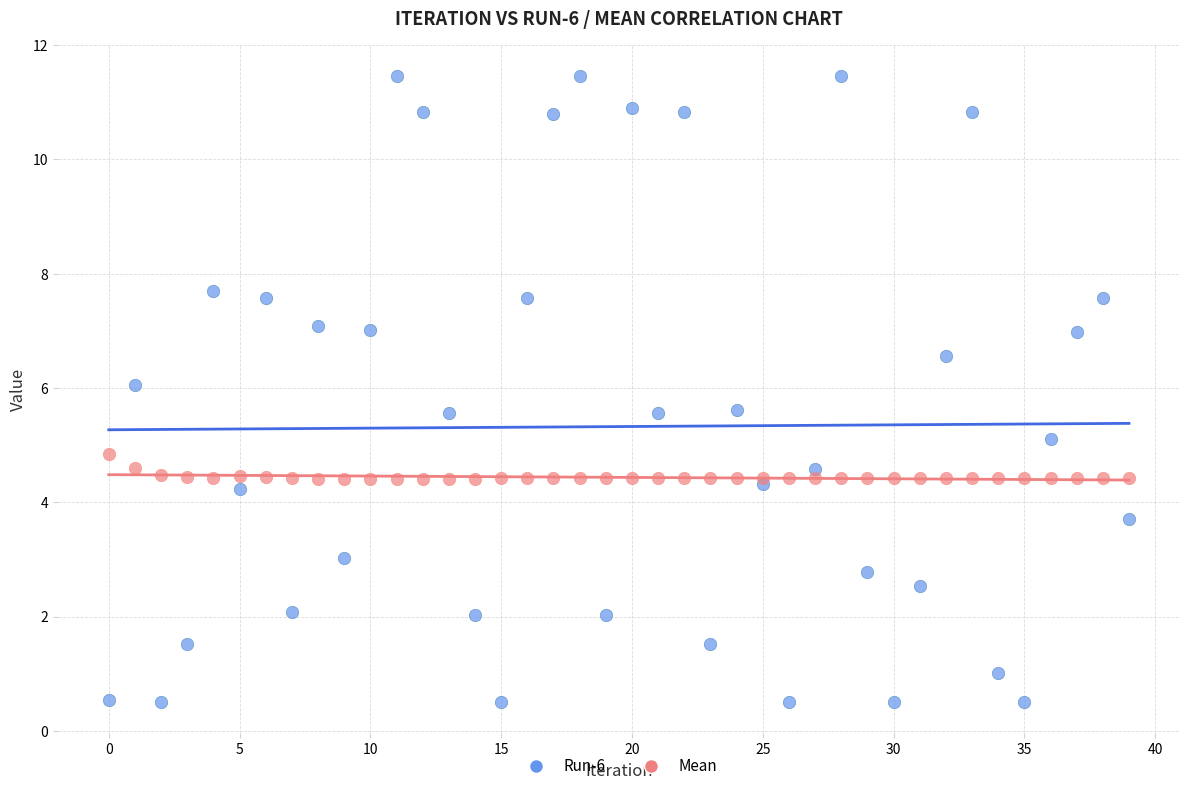

Which series has the widest spread of Y values?

Run-6